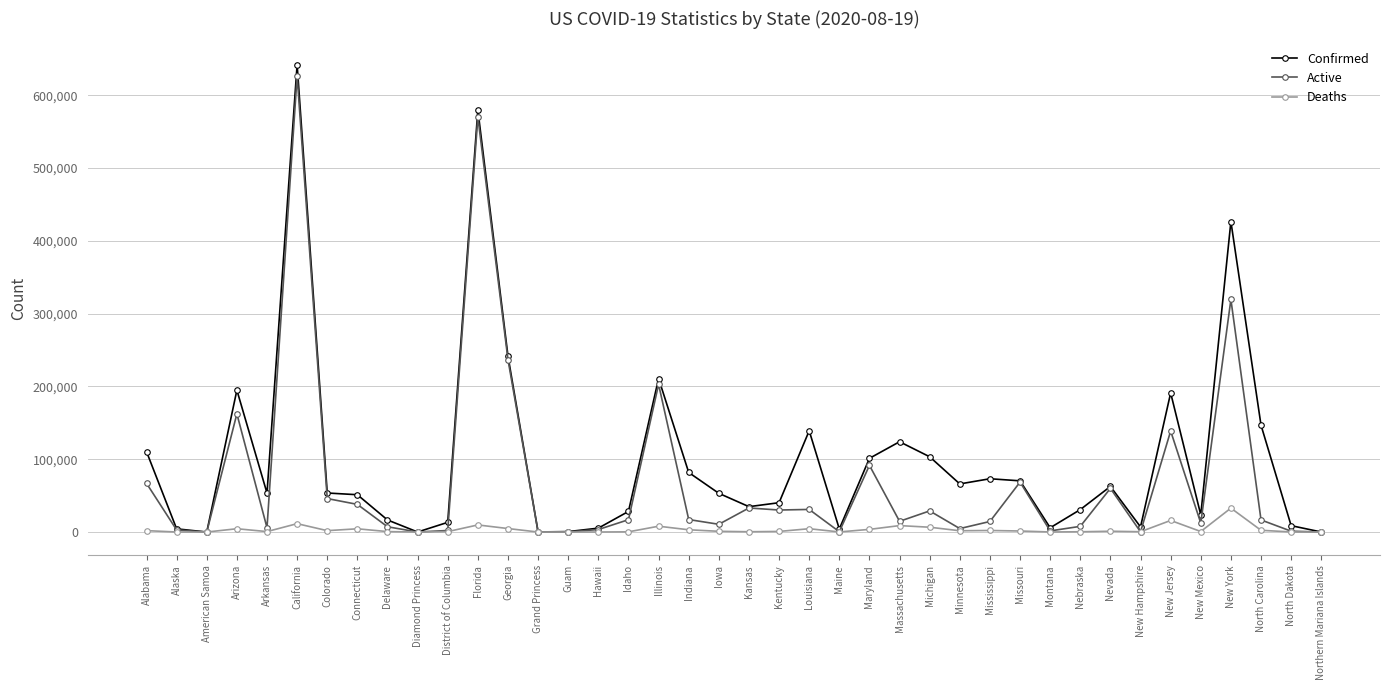

Which series changed the most between Florida and New York?

Active